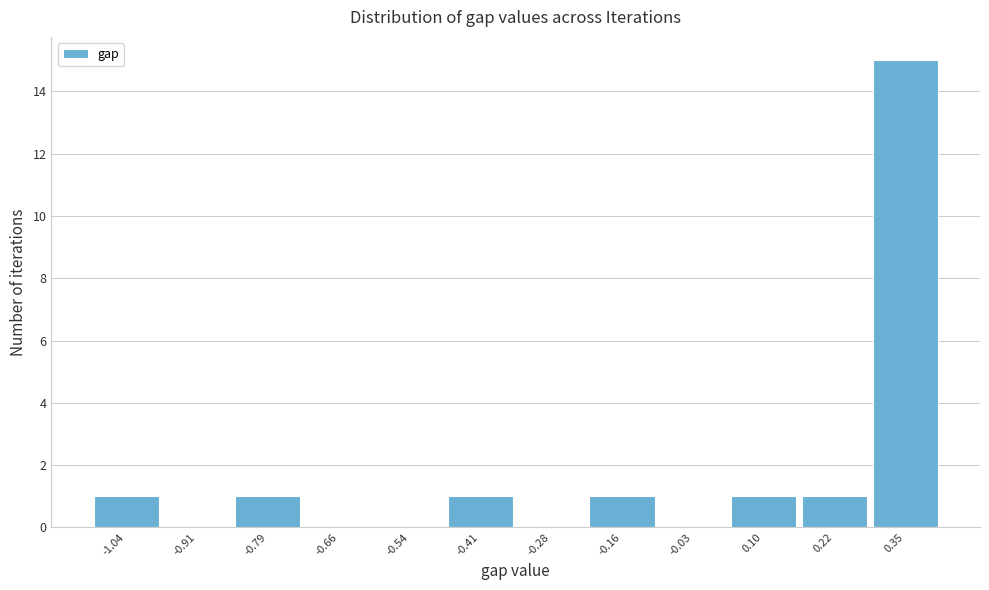

Reading right to left, what are all the values shown in this chart?

0.35=15	0.22=1	0.10=1	-0.03=0	-0.16=1	-0.28=0	-0.41=1	-0.54=0	-0.66=0	-0.79=1	-0.91=0	-1.04=1